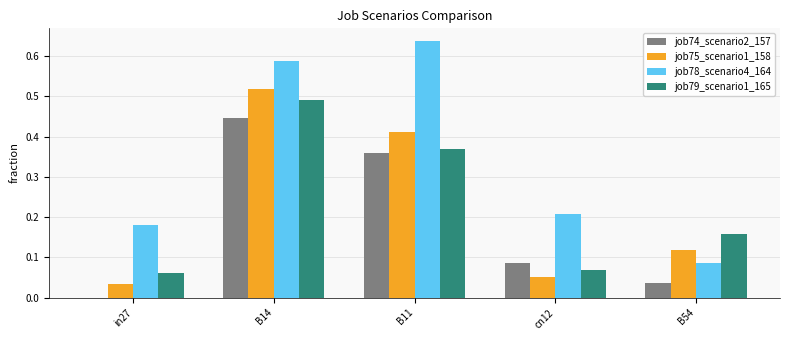

What is the sum of all job78_scenario4_164 values?

1.7